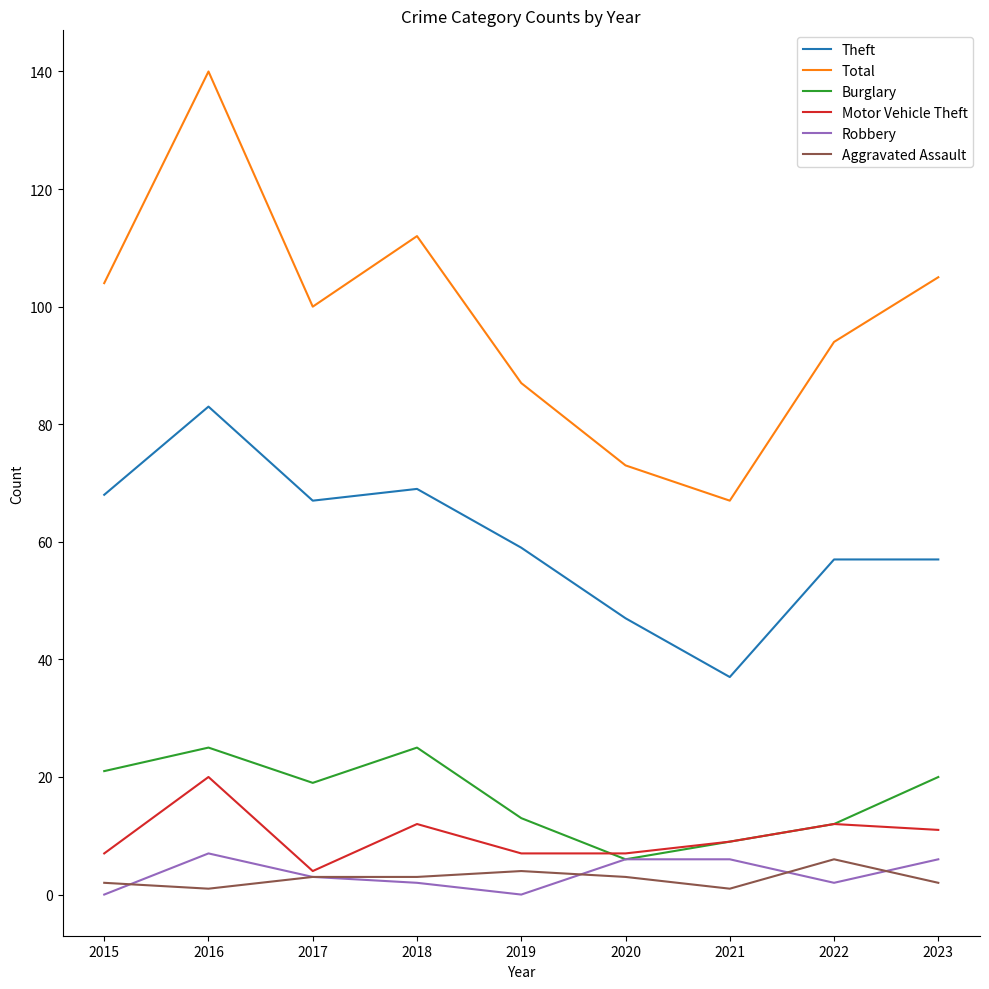

Which category has the highest value across all series?

2016